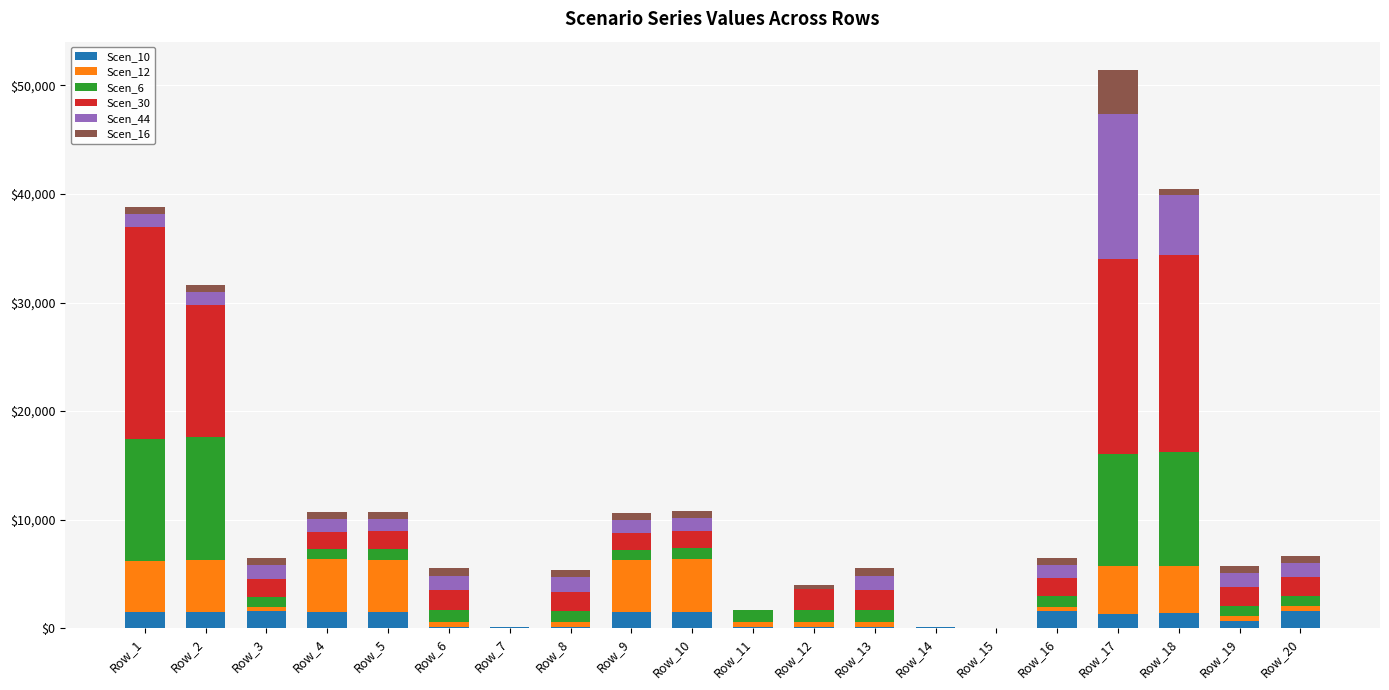

What is the maximum value for Scen_10?

1611.2